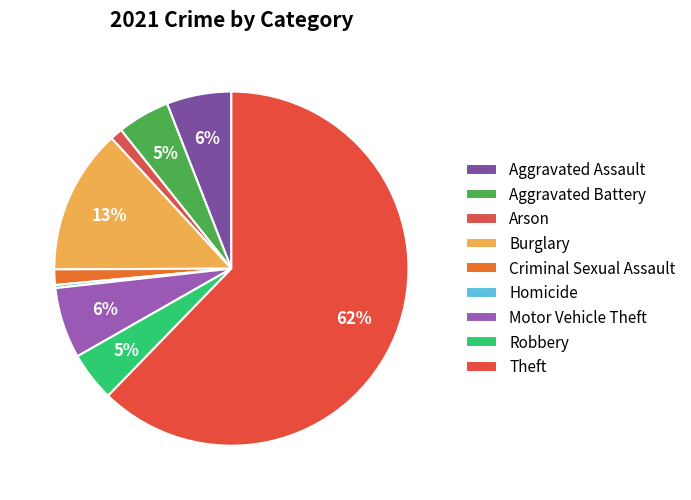

To the nearest percent, what is the difference between the Theft and Arson slice percentages?

61%